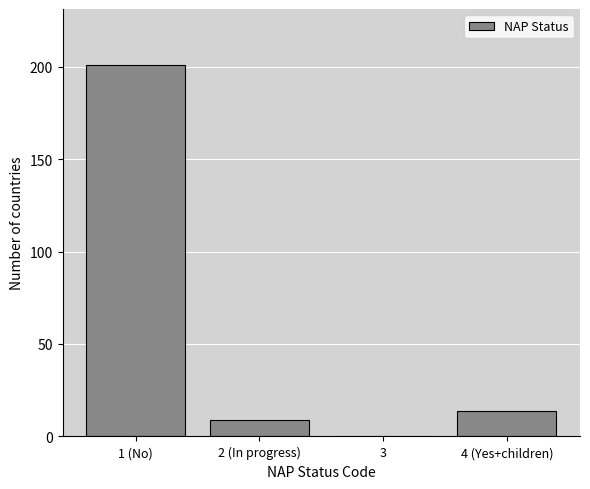

Reading left to right, list all the values displayed in this chart.

1 (No)=201	2 (In progress)=9	3=0	4 (Yes+children)=14